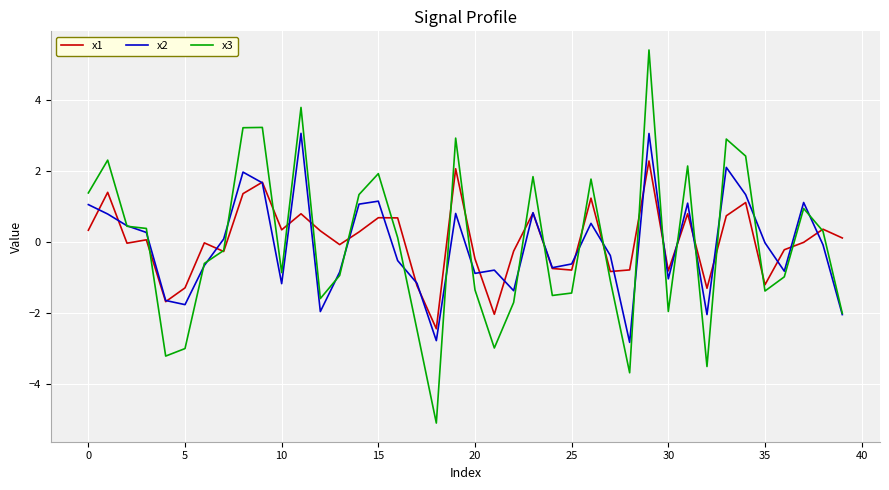

Does the chart have visible grid lines?

Yes